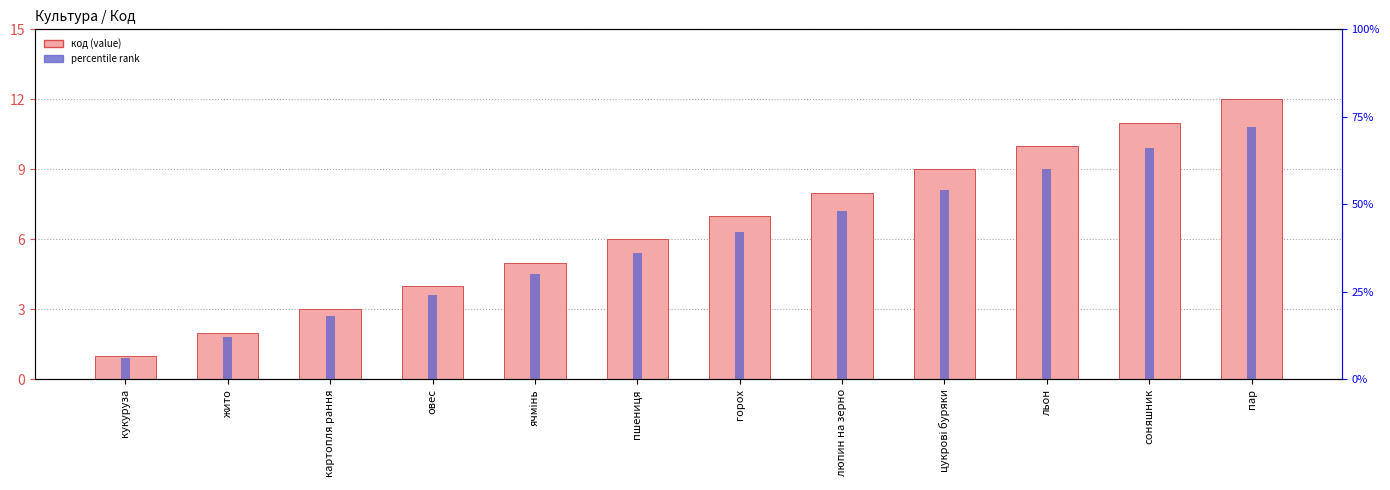

Are the bars horizontal?

No